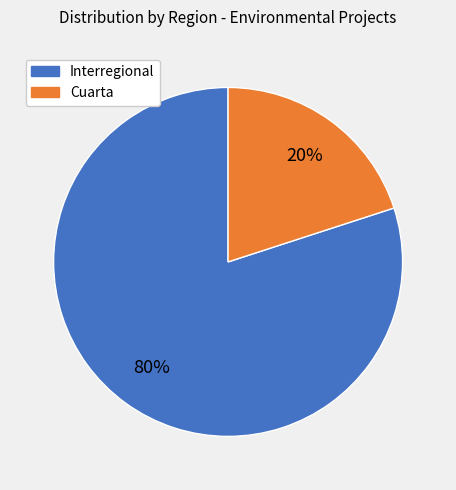

Is the sum of Interregional and Cuarta greater than half?

Yes